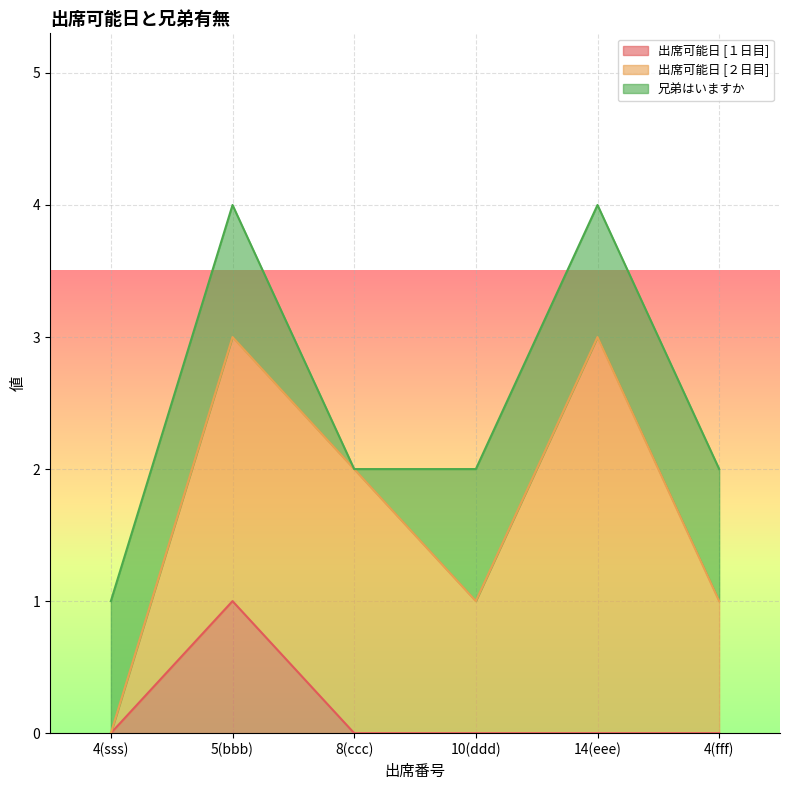

How many data points does each series have?

6